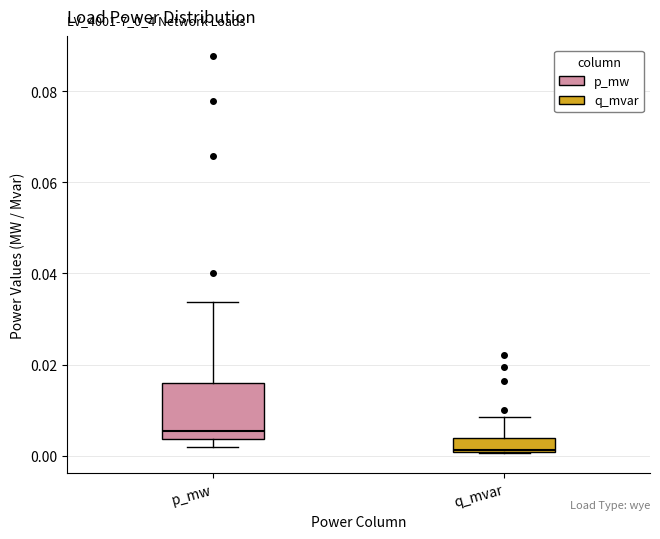

Which box's median line is the lowest?

q_mvar